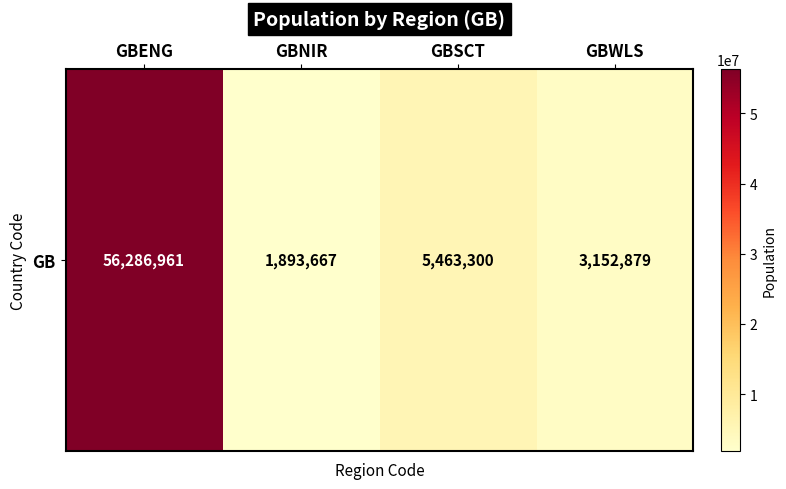

What is the difference between the second highest and second lowest values?

2310421